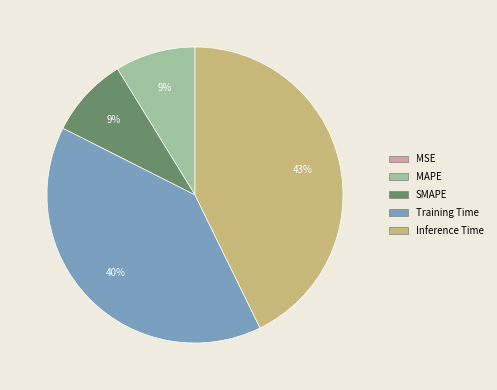

Is the sum of SMAPE and Inference Time greater than half?

Yes